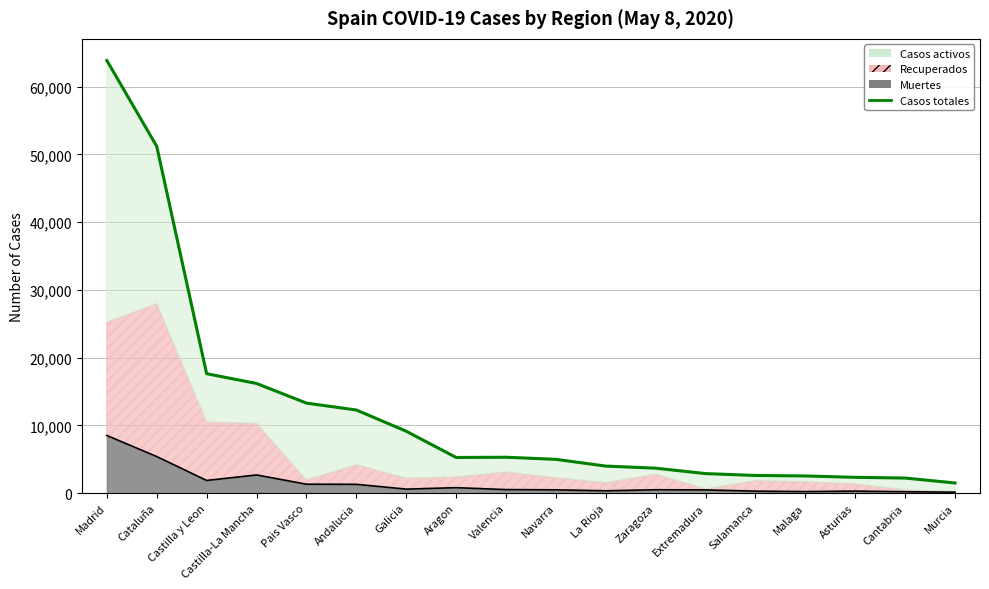

True or false: Muertes line and Casos totales cross at least once.

False